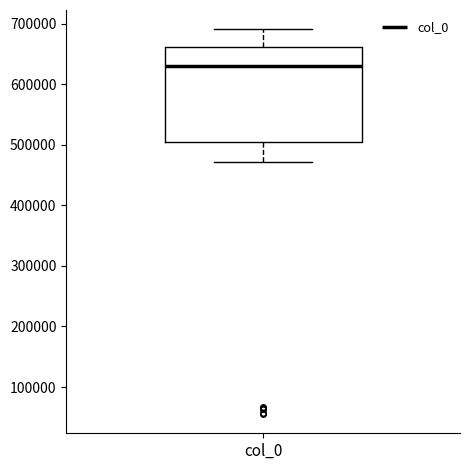

Where is the lower edge of the box for col_0 on the y-axis? The values are not printed on the chart, so give them approximately, as read against the axis.

510000